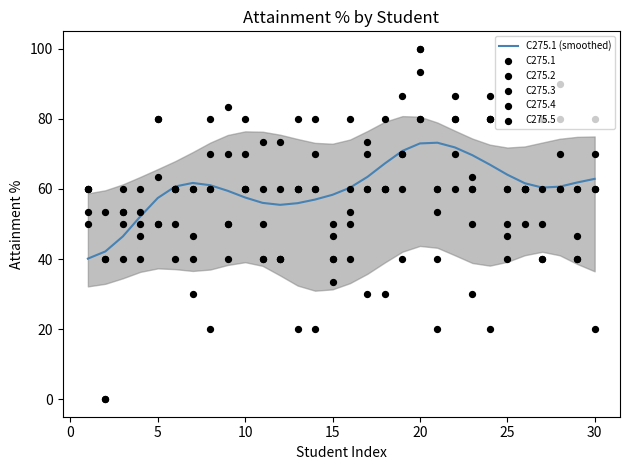

Which series has the largest total across all categories?

C275.5